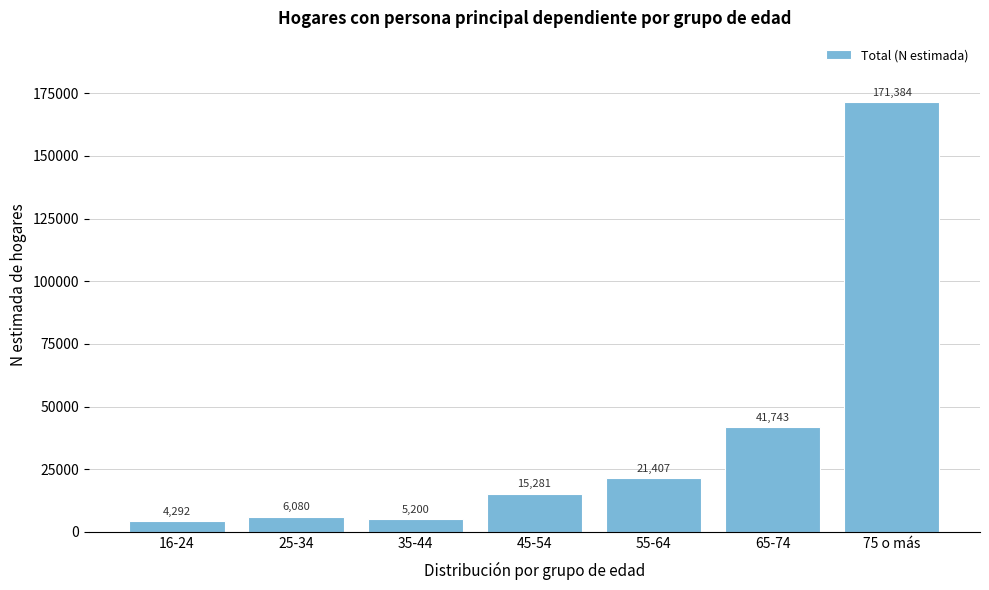

Reading right to left, list all the values displayed in this chart.

75 o más=171384	65-74=41743	55-64=21407	45-54=15281	35-44=5200	25-34=6080	16-24=4292